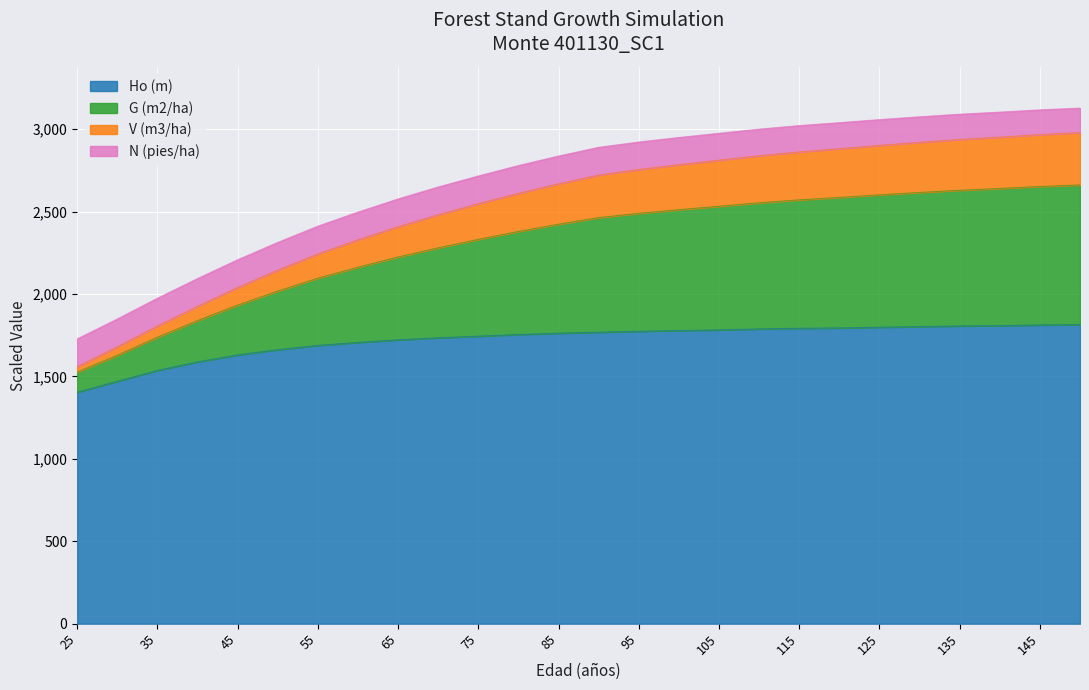

What is the greatest value displayed?

3127.2